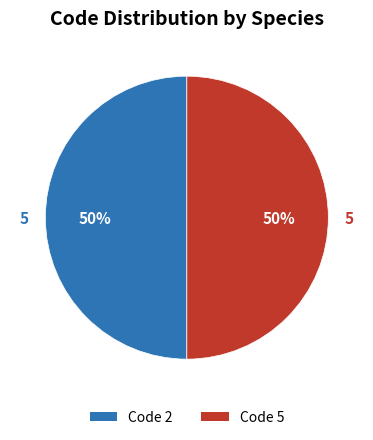

To the nearest percent, what is the difference between the largest and smallest slice percentages?

0%